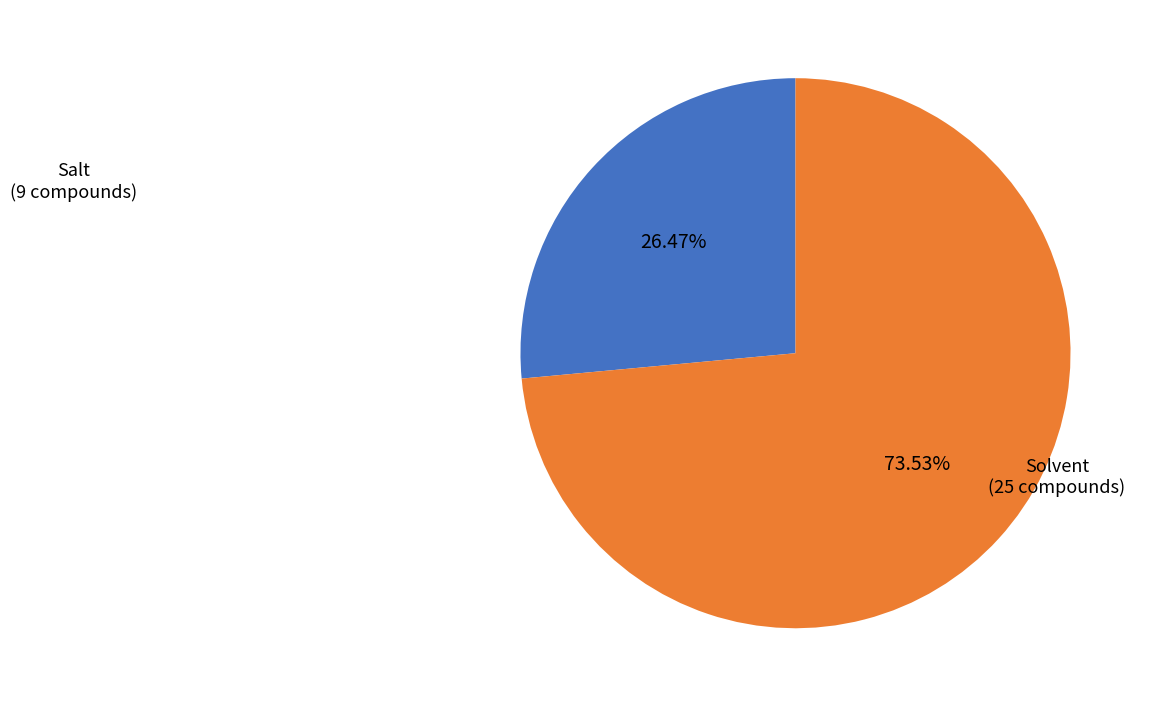

How many slices are in this pie chart?

2